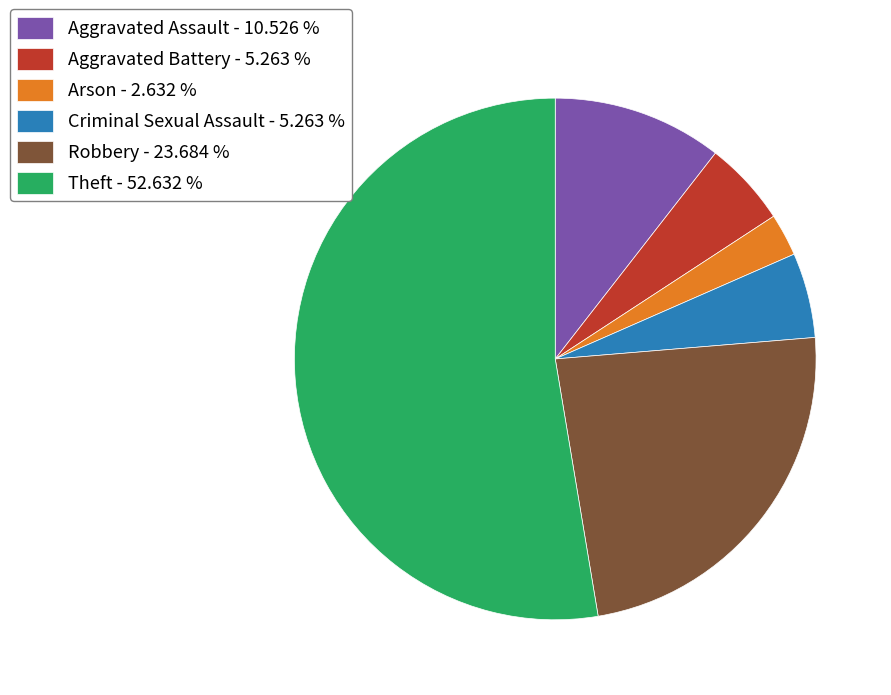

Combined, do Criminal Sexual Assault - 5.263 % and Aggravated Battery - 5.263 % account for over 50%?

No